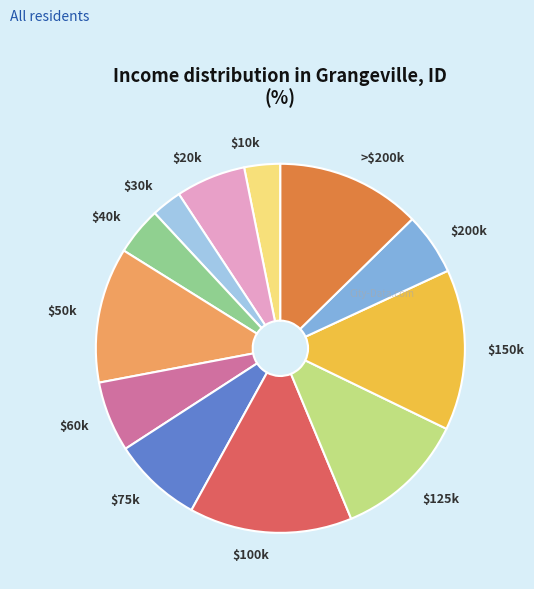

The $150k slice represents 14% of the pie. True or false?

True